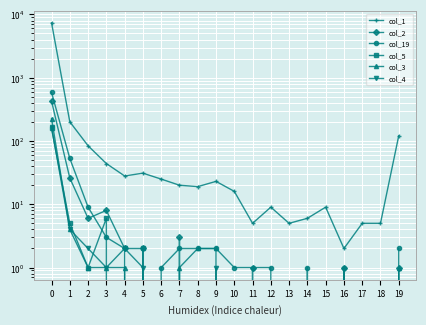

In col_19, how many points are lower than both neighbors (excluding endpoints)?

3